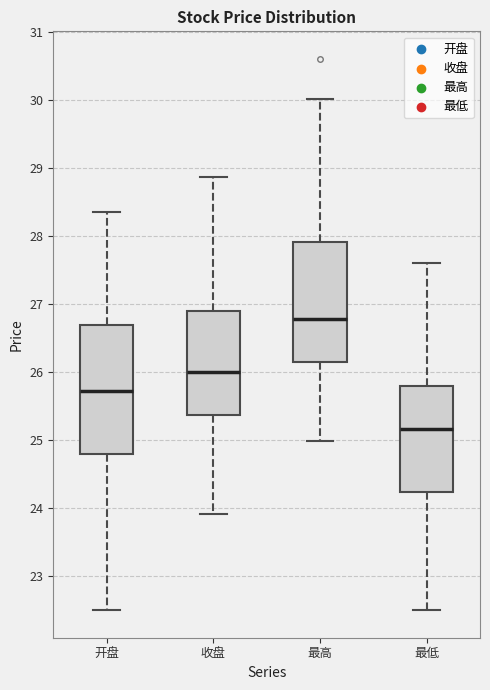

Which box is the tallest, from its lower edge to its upper edge?

开盘